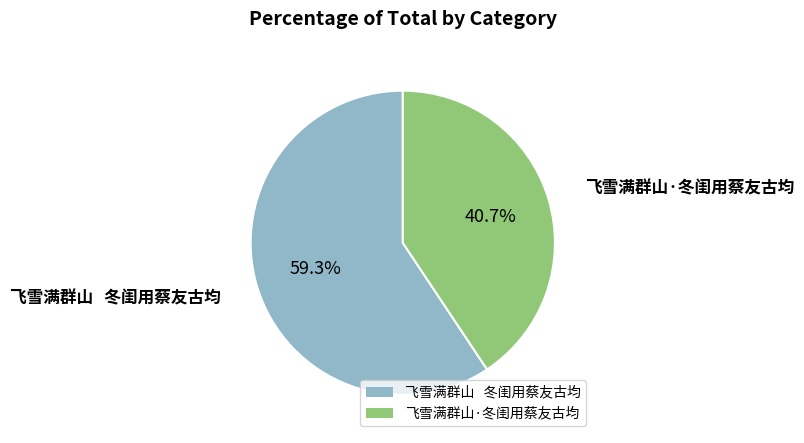

Count the number of slices in the pie.

2